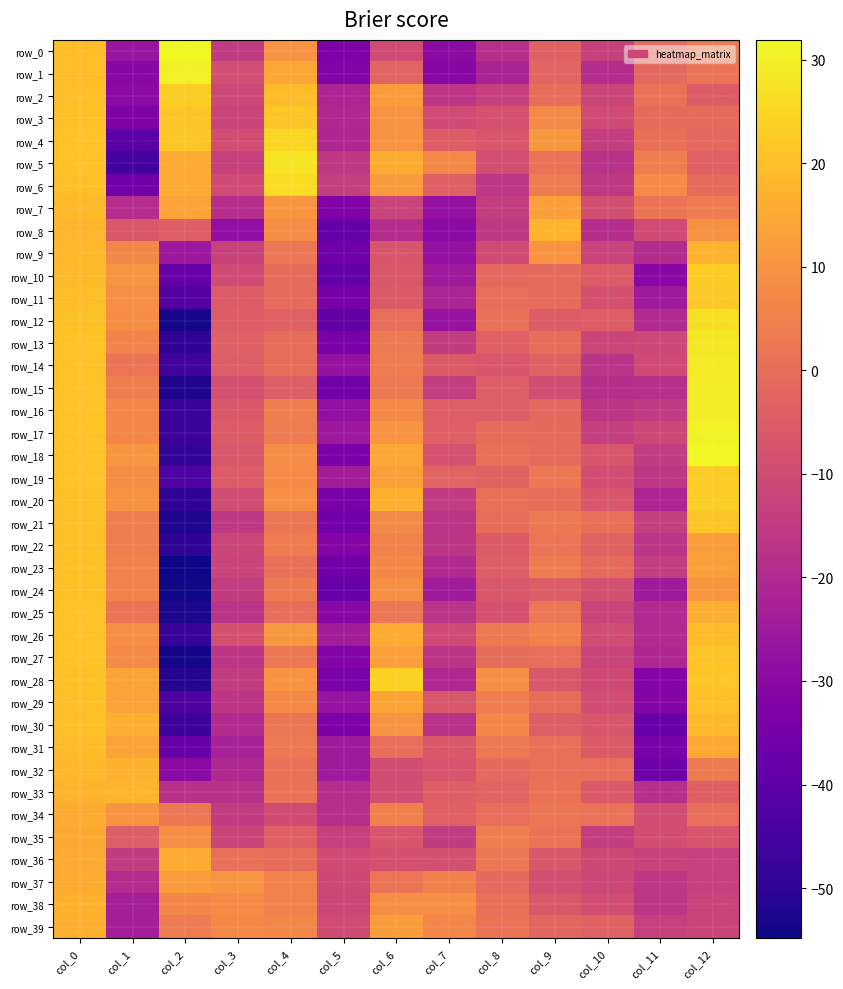

What is the lowest value of the row_34 series?

-18.4